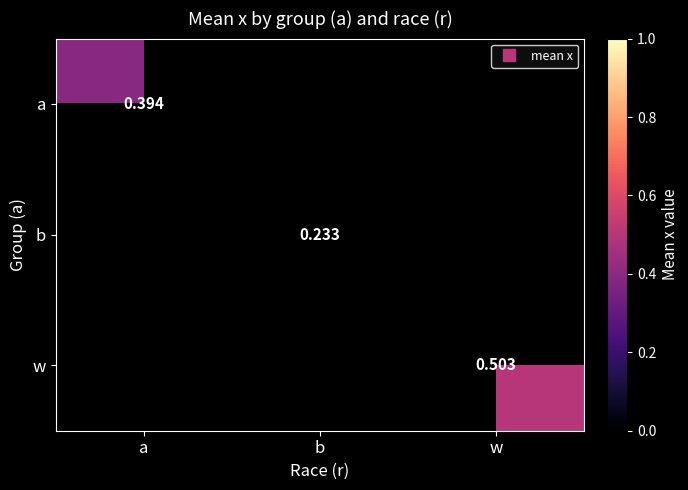

Rank the categories by a value from lowest to highest.

a, b, w